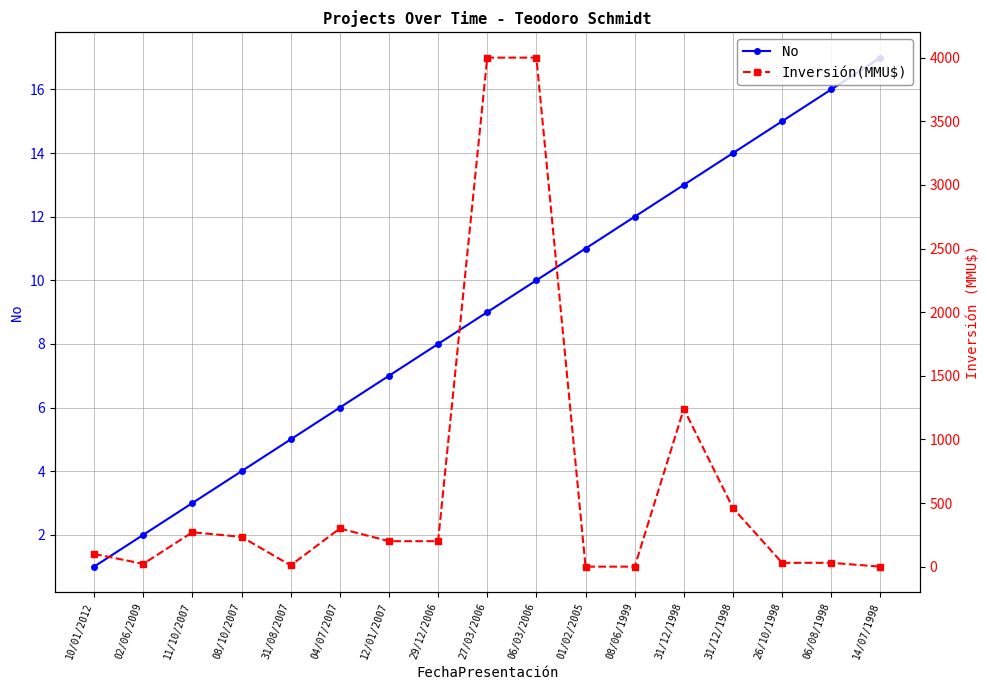

List the series in order of their peak value, highest first.

Inversión(MMU$), No